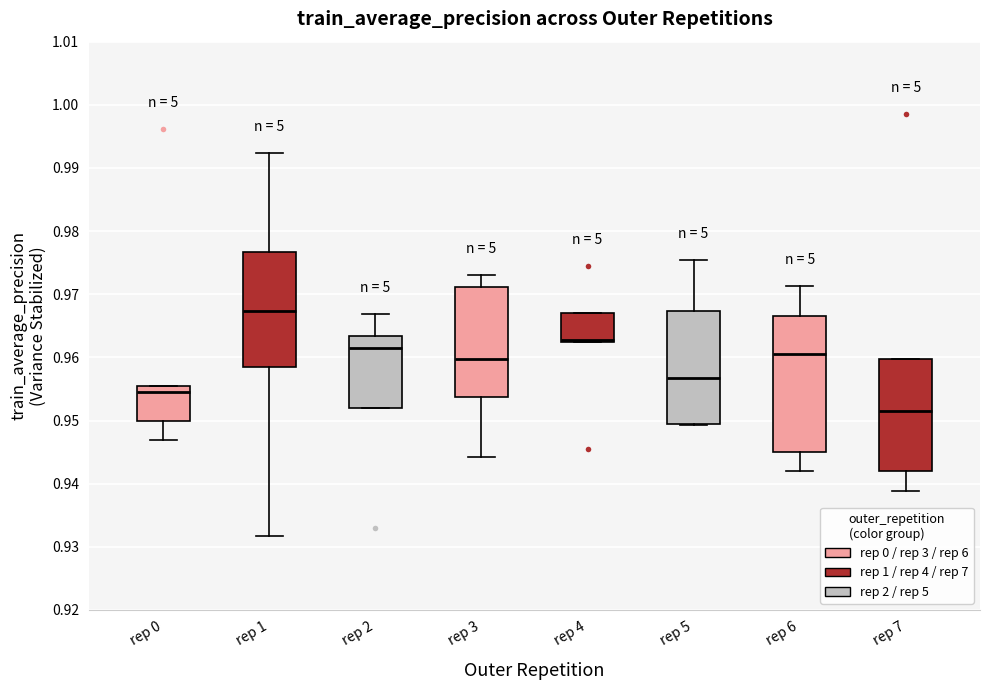

Where is the lower edge of the box for rep 1 on the y-axis? The values are not printed on the chart, so give them approximately, as read against the axis.

0.958